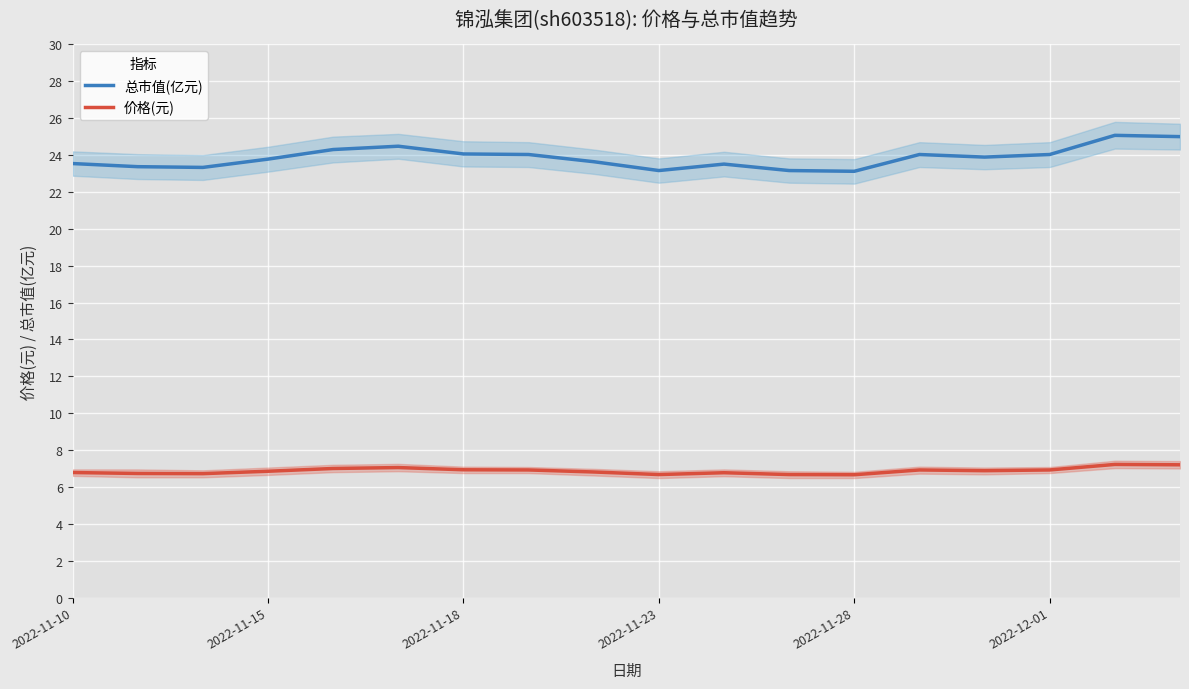

Does the chart display data point markers on the line(s)?

No